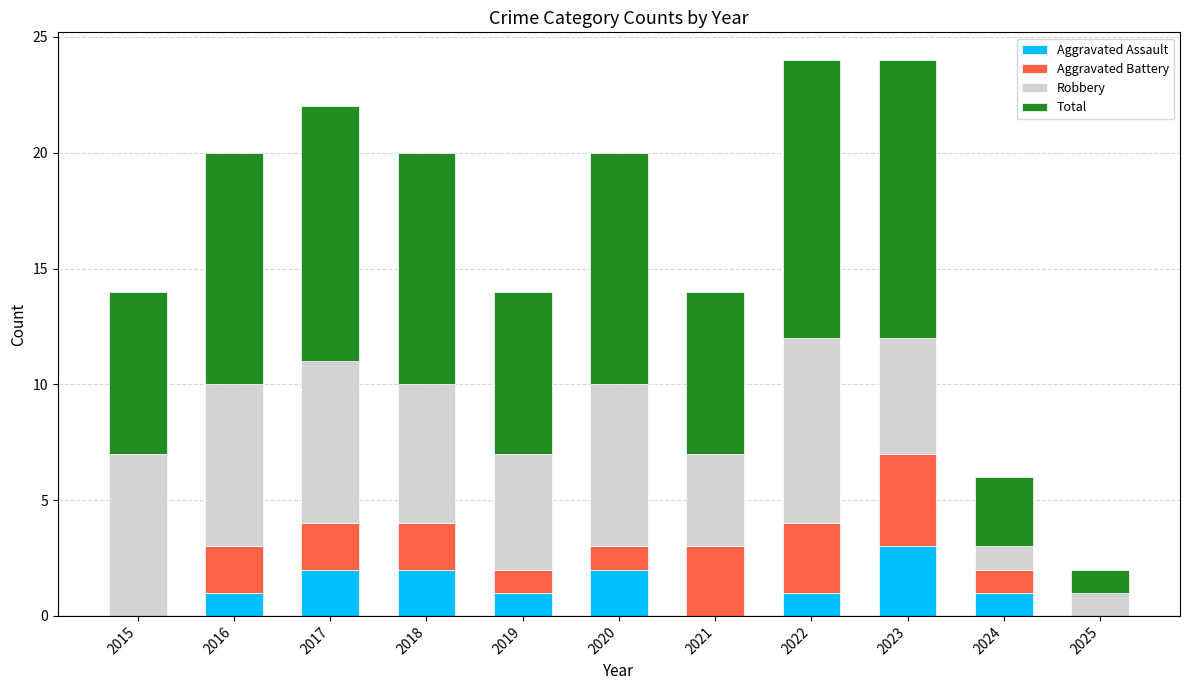

Count the number of data series in this chart.

4